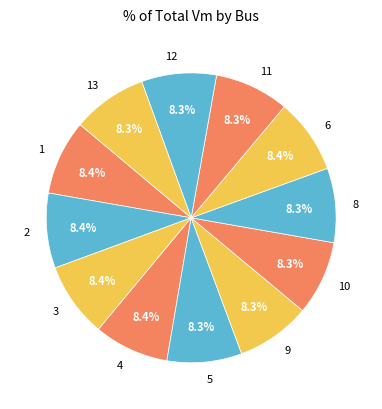

Count the number of slices in the pie.

12